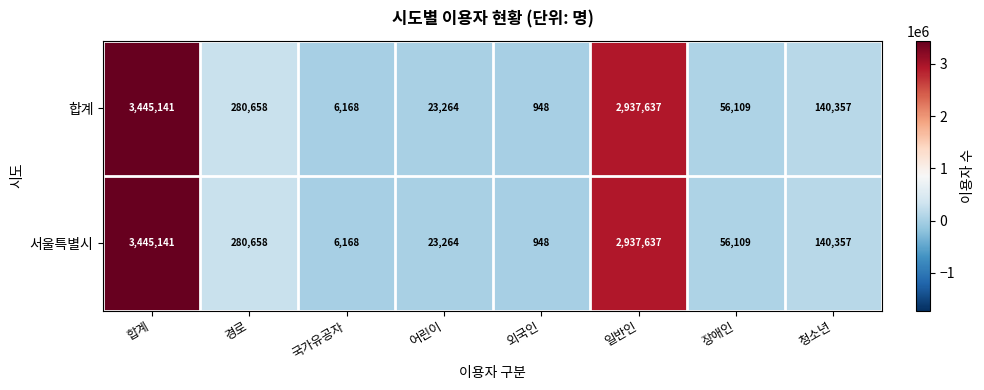

At which category is the sum across all series the highest?

합계